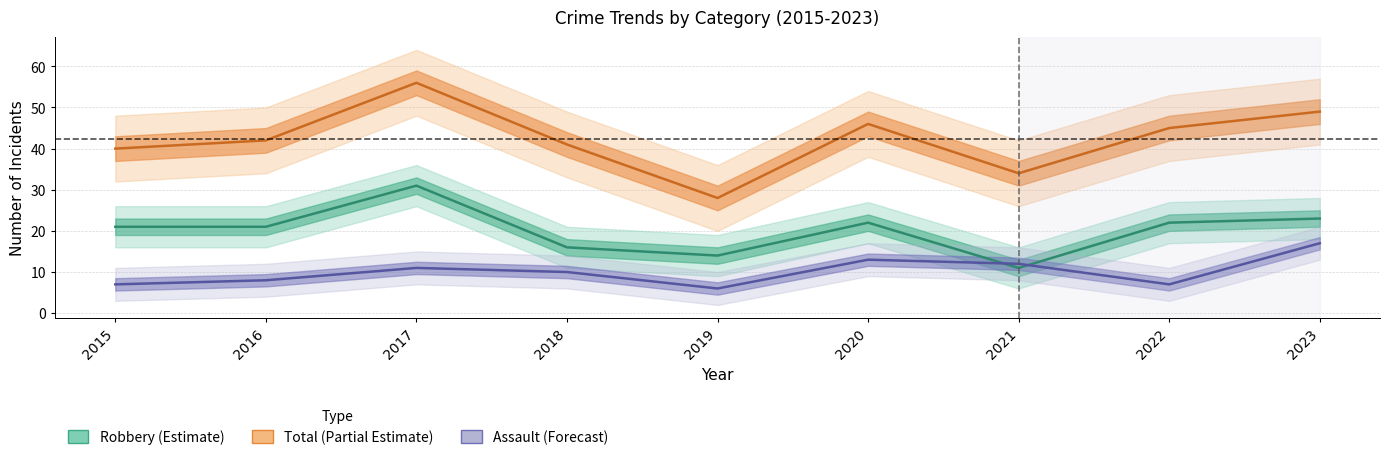

True or false: Total and Robbery intersect in this chart.

False